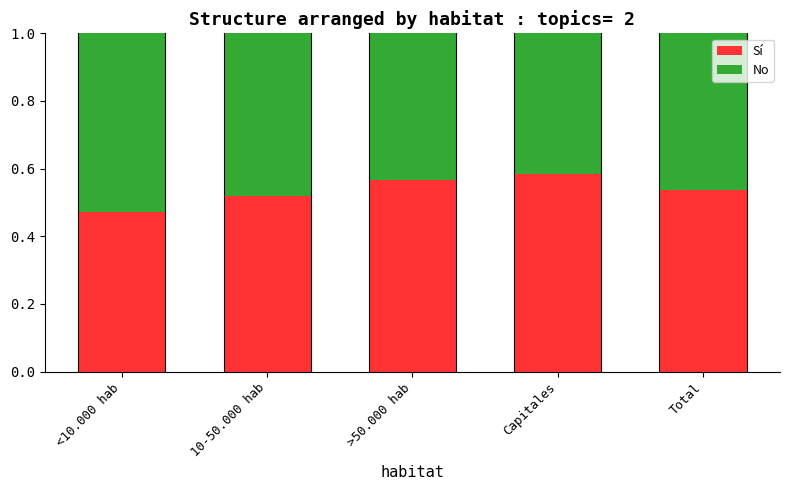

What is the total value across all series at Total?

1.0